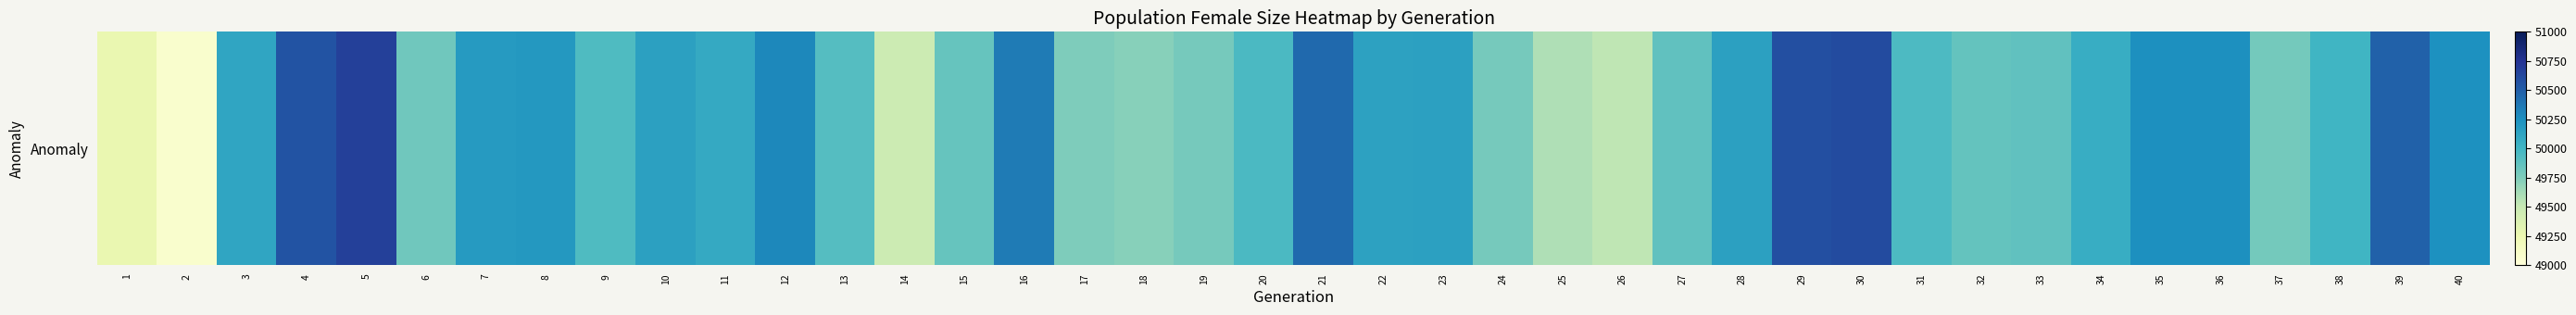

What is the change in value from 28 to 34?

-90